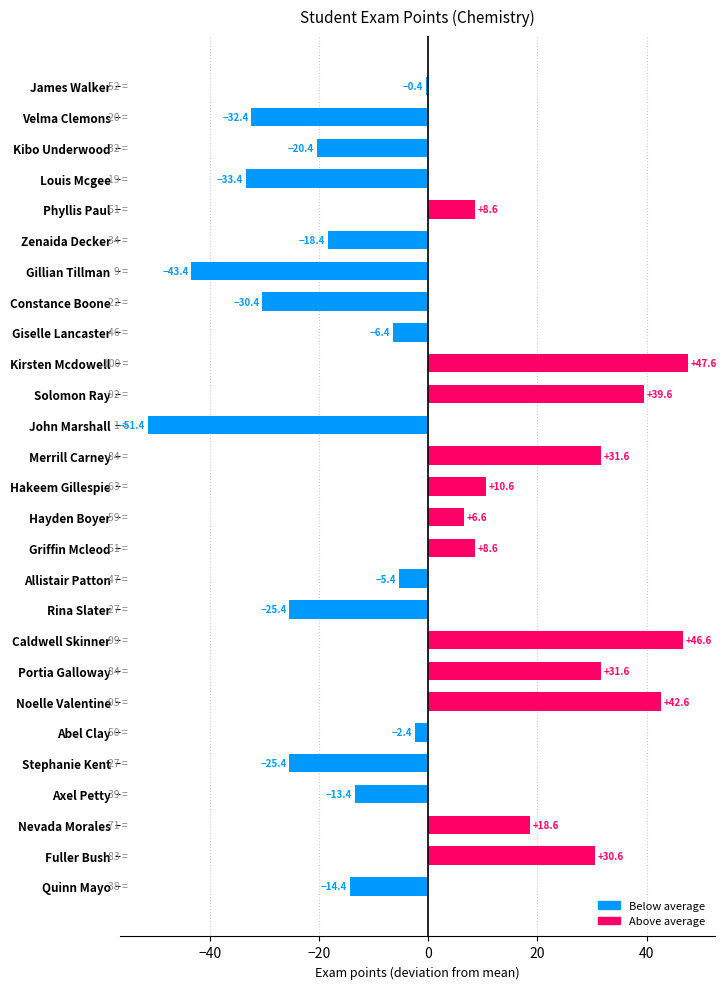

True or false: the data shows -15.7 at Velma Clemons.

False